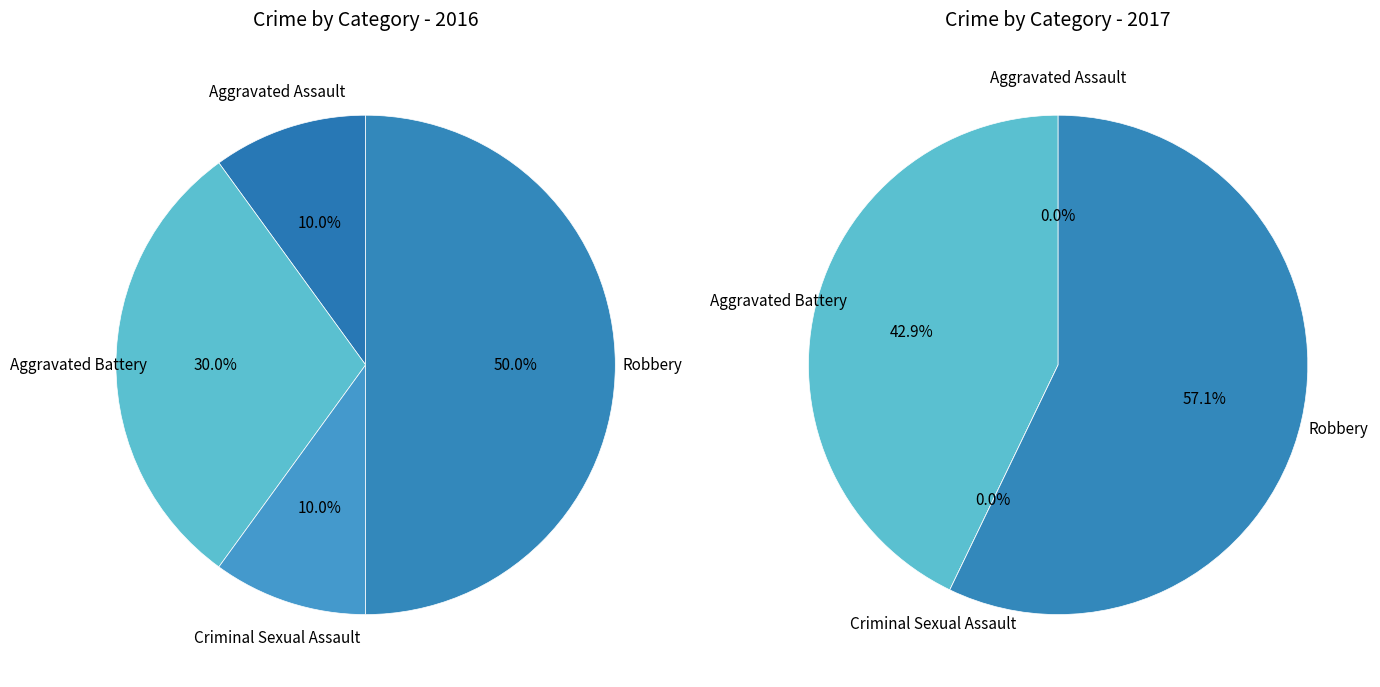

What percentage is the Aggravated Assault slice, to the nearest percent?

10%